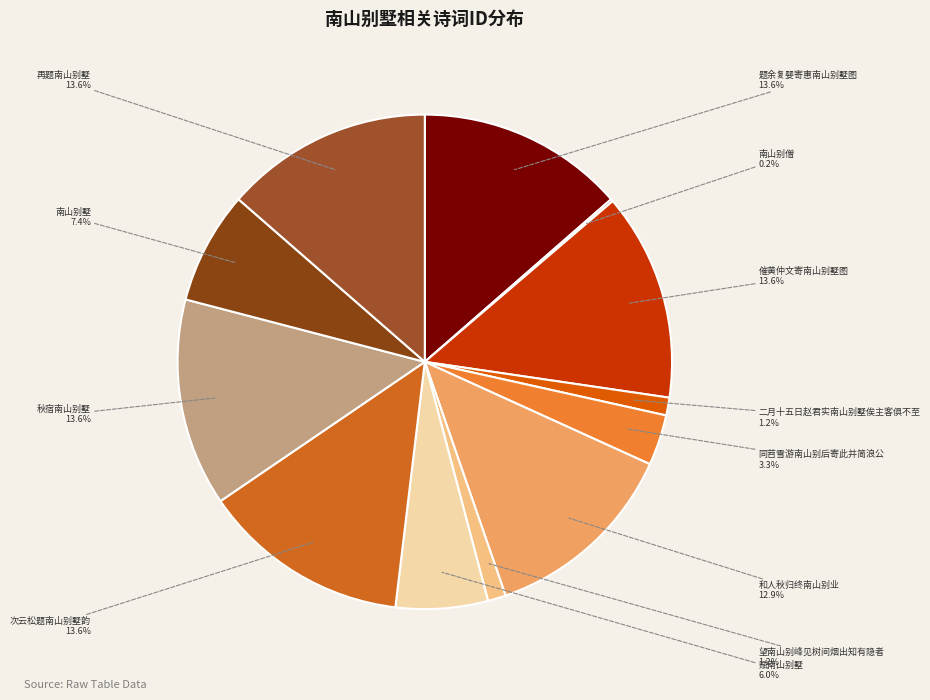

What is the ratio of the value at 秋宿南山别墅 to the value at 催黄仲文寄南山别墅图?

1.0